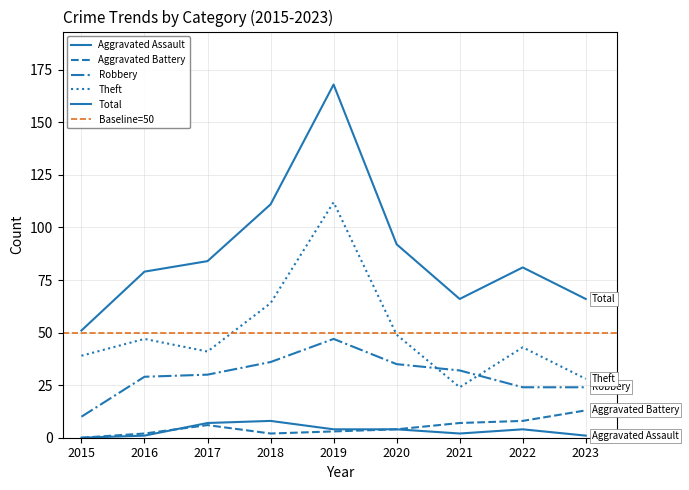

Between 2015 and 2021, which series saw the biggest shift?

Robbery